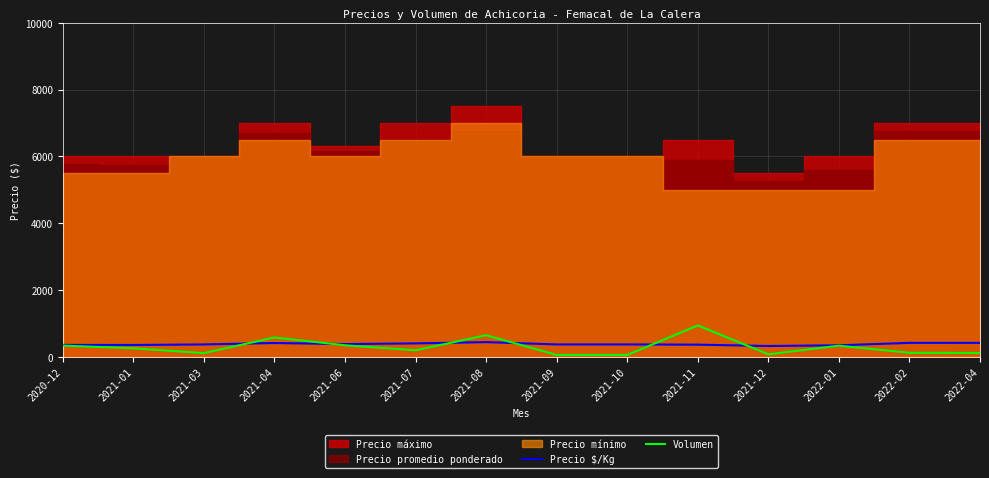

Which series ends up on top after the final intersection of Volumen and Precio $/Kg?

Precio $/Kg